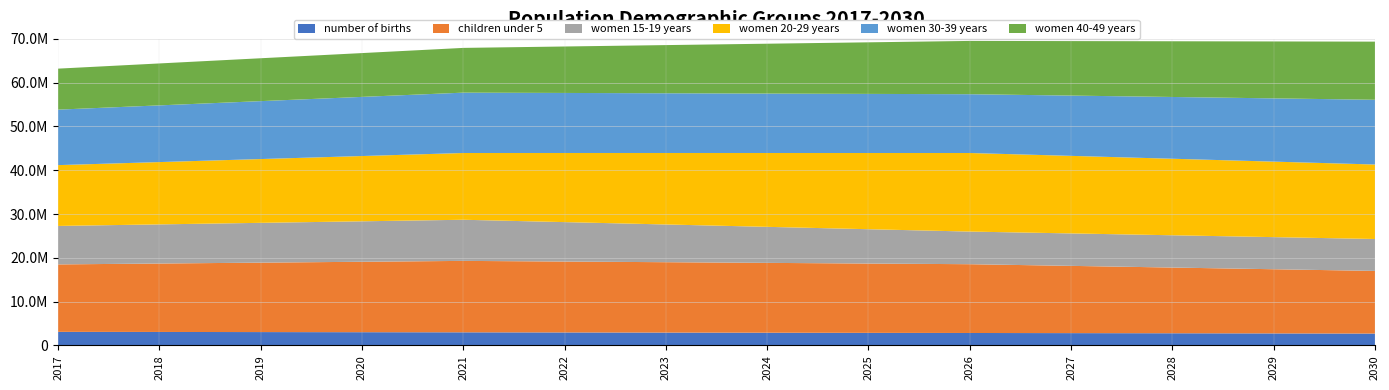

Reading right to left, transcribe all the data shown in this chart.

number of births: 2703670	2739273	2773236	2805541	2836142	2865008	2899255	2931643	2962144	2990677	3017266	3045241	3071259	3095470
children under 5: 14305800	14656600	15007400	15358200	15709000	15829400	15949800	16070200	16190600	16311000	16083800	15856600	15629400	15402200
women 15-19 years: 7292300	7332100	7371900	7411700	7451500	7839700	8227900	8616100	9004300	9392500	9240800	9089100	8937400	8785700
women 20-29 years: 17008100	17242200	17476300	17710400	17944500	17404800	16865100	16325400	15785700	15246000	14906800	14567600	14228400	13889200
women 30-39 years: 14785700	14445900	14106100	13766300	13426500	13497800	13569100	13640400	13711700	13783000	13505200	13227400	12949600	12671800
women 40-49 years: 13276000	12999000	12722000	12445000	12168000	11778400	11388800	10999200	10609600	10220000	10005600	9791200	9576800	9362400